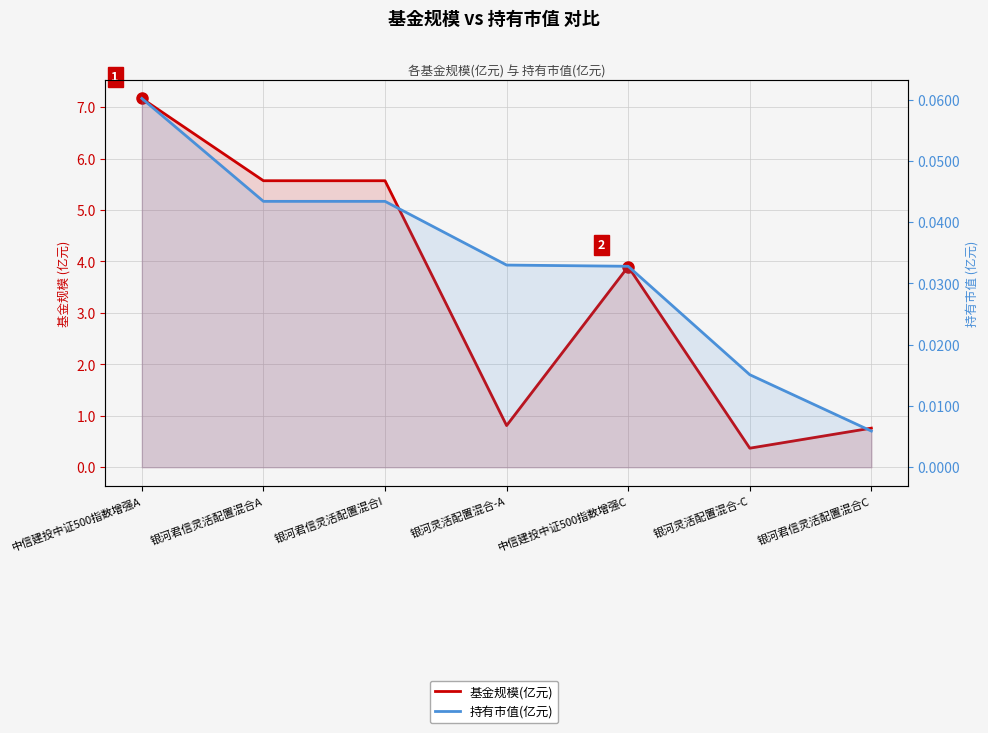

True or false: 基金规模(亿元) and 持有市值(亿元) intersect in this chart.

False